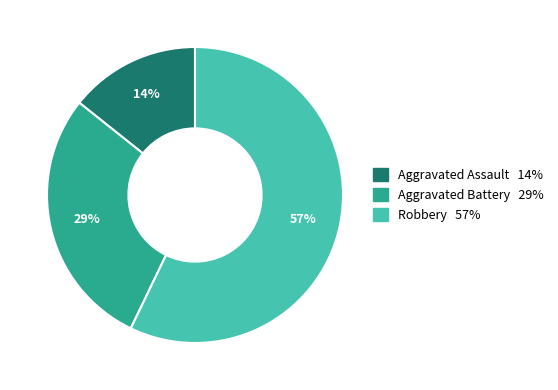

To the nearest percent, what is the difference between the largest and smallest slice percentages?

43%